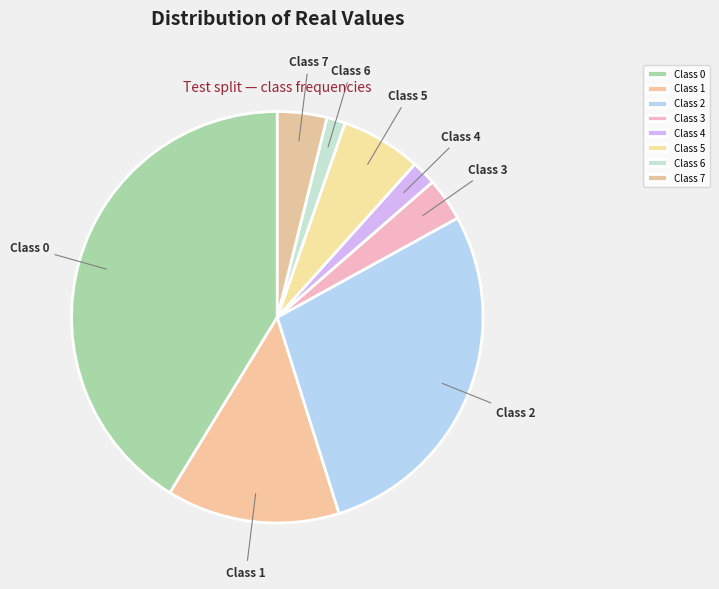

Does any single category account for the majority?

No